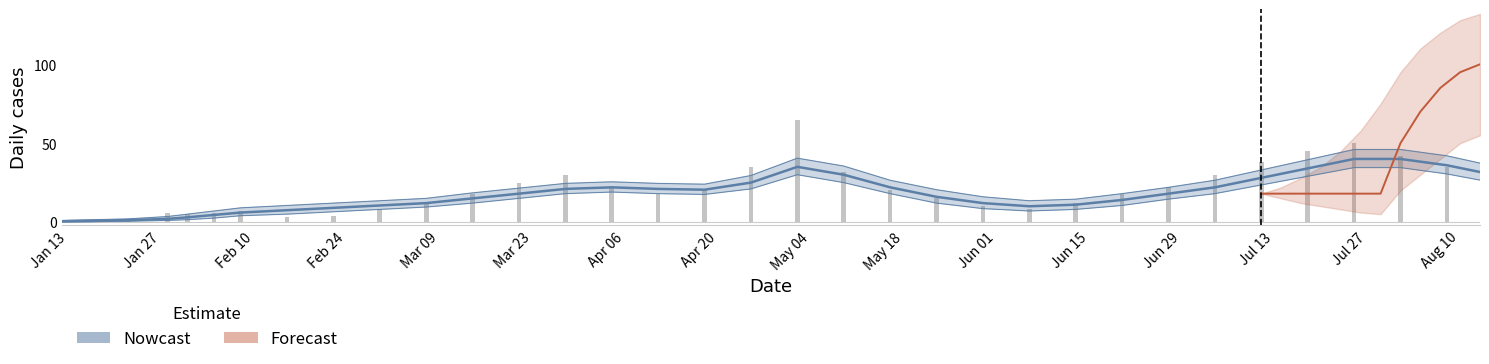

How many bars are there in total?

36